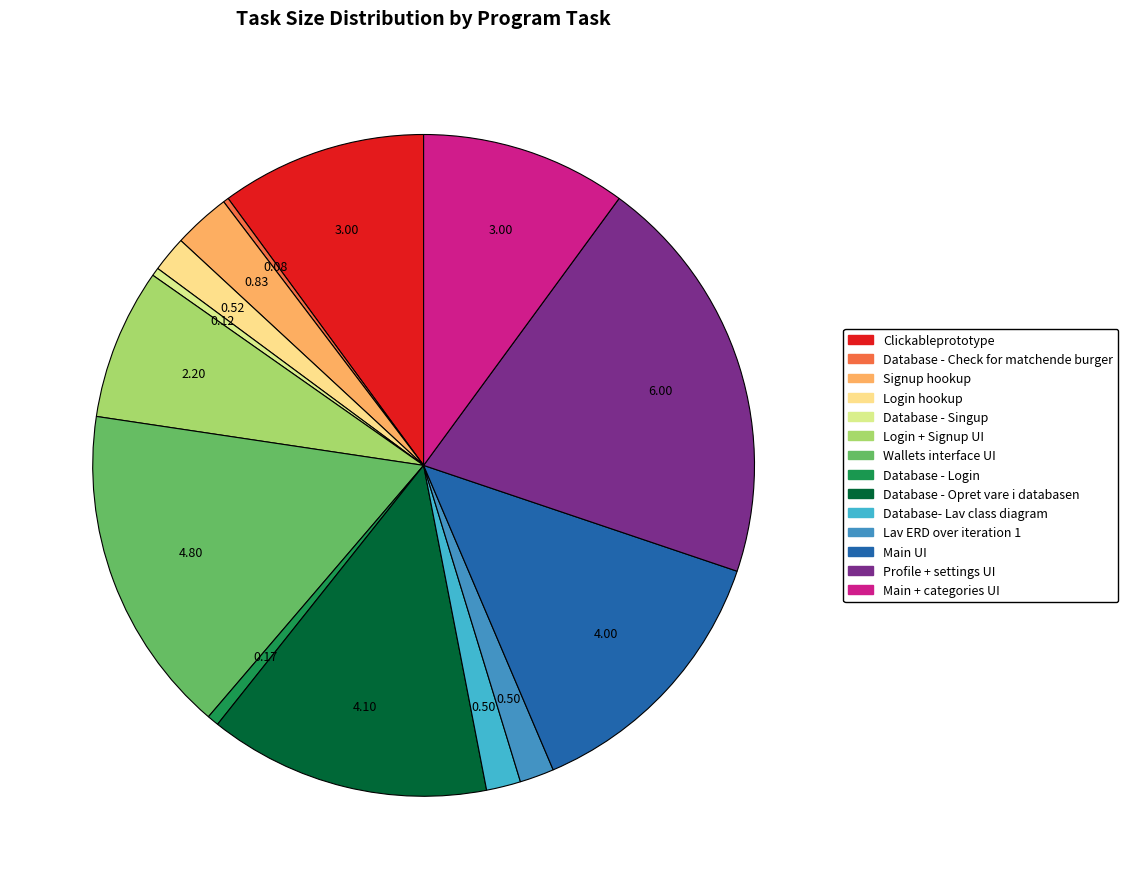

To the nearest percent, what portion does Lav ERD over iteration 1 represent?

2%